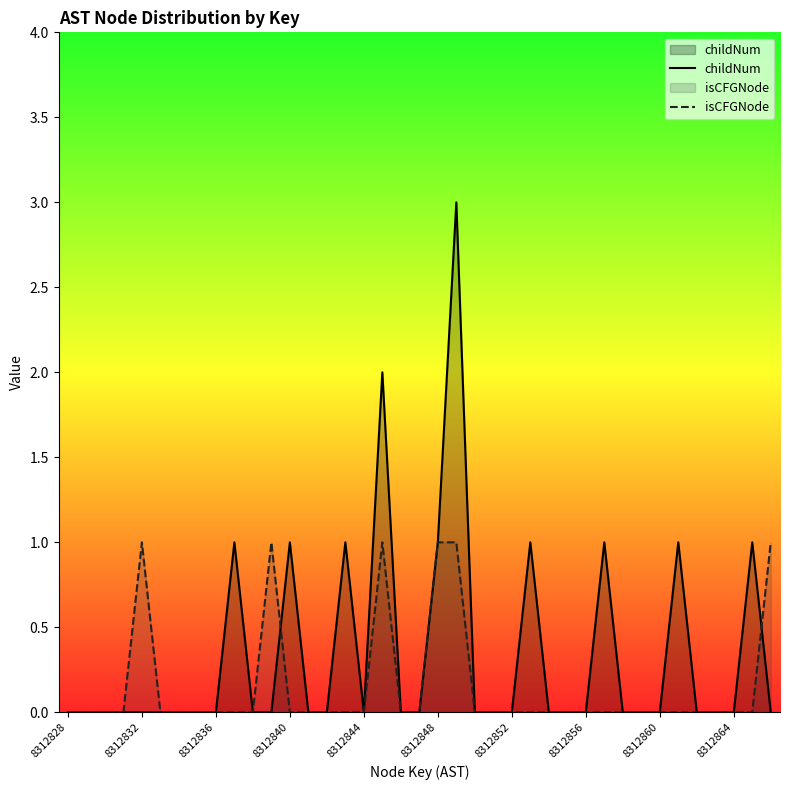

Which series has the largest range (max minus min)?

childNum